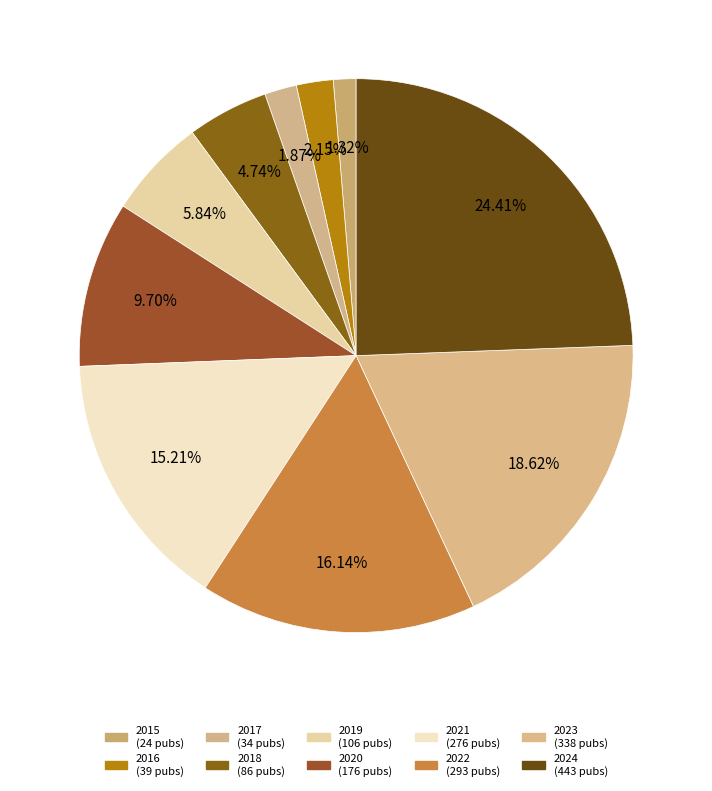

What percentage do 2016 and 2021 together represent?

17.4%